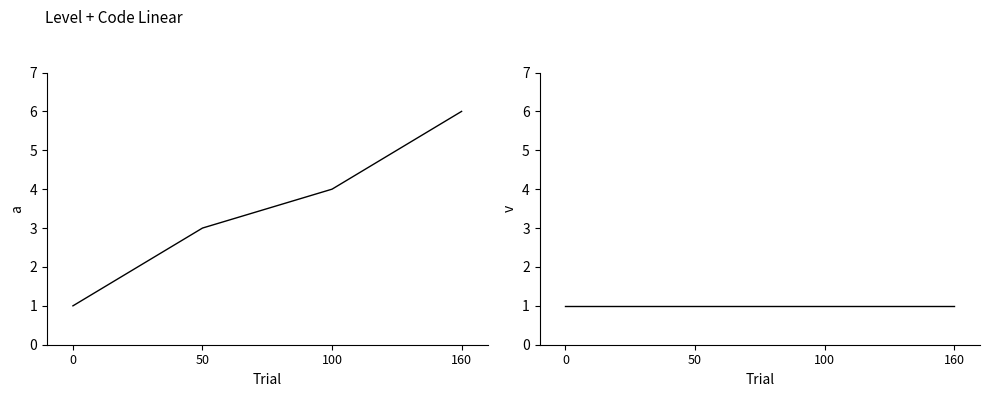

Is the value of Code at 0 greater than the value of Level at 50?

No